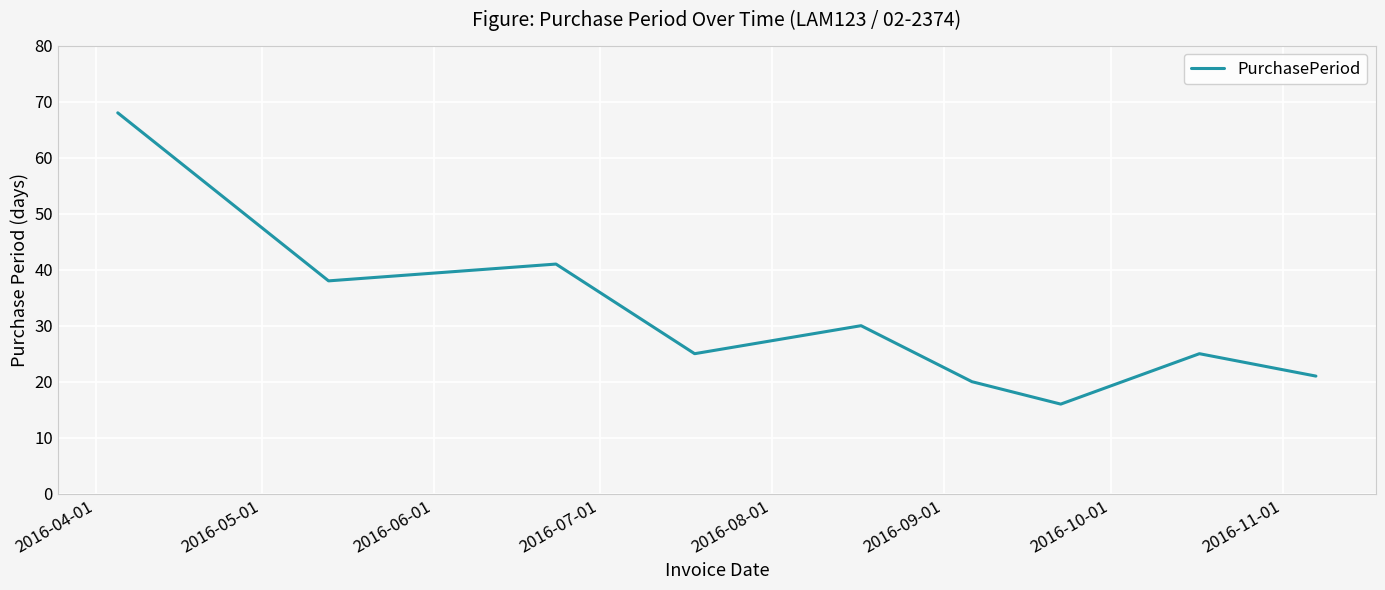

What is the difference between the maximum and minimum values?

52